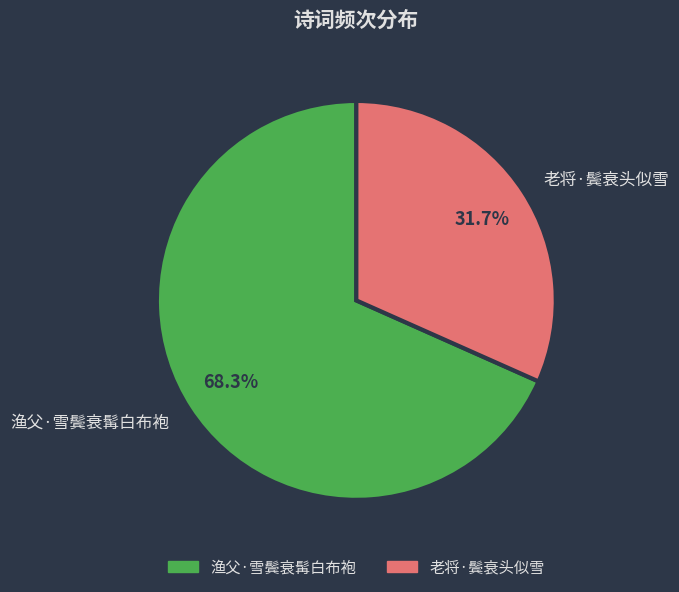

Is there a majority slice in this chart?

Yes